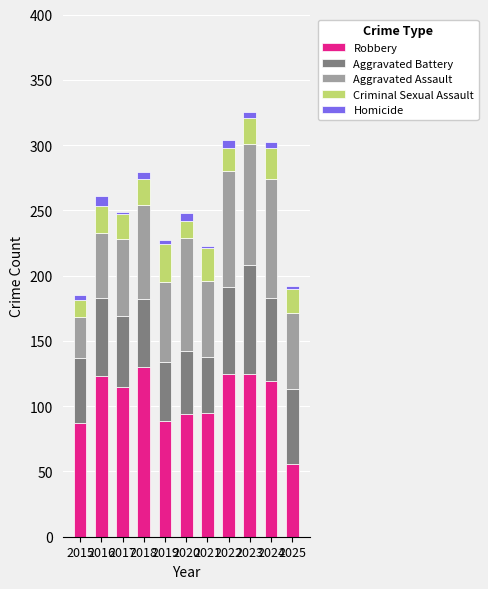

What are all the series names shown in the legend?

Robbery, Aggravated Battery, Aggravated Assault, Criminal Sexual Assault, Homicide